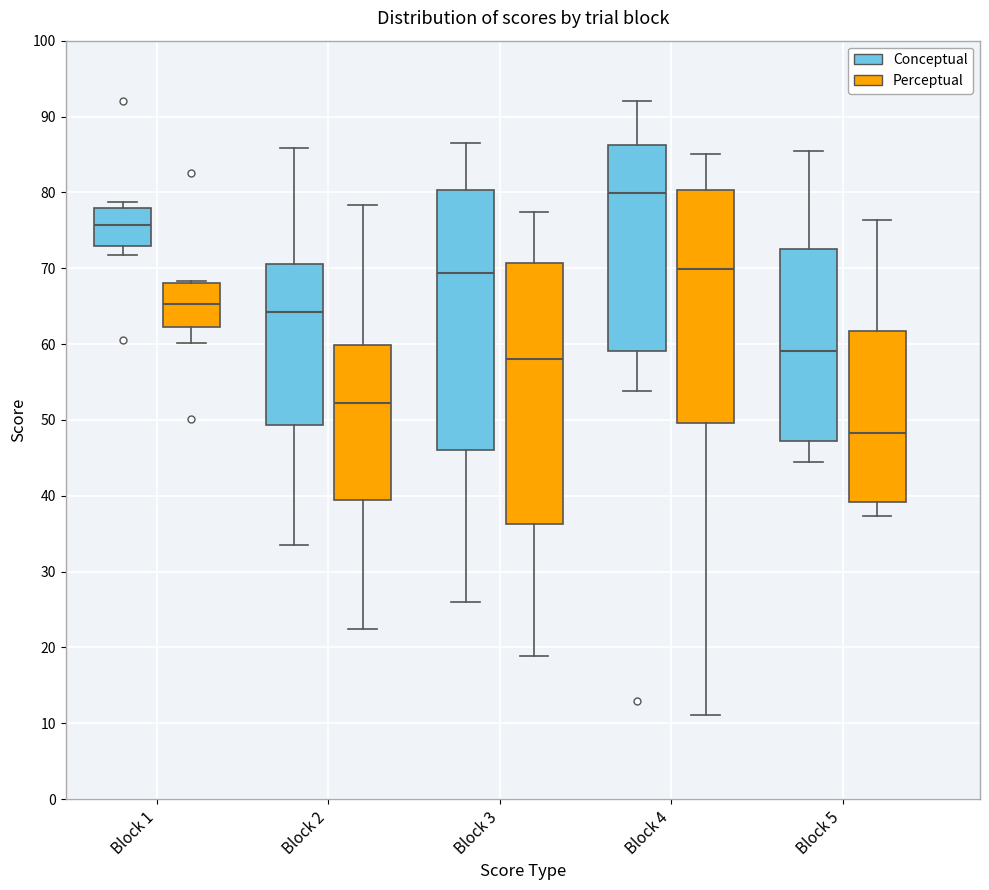

Where does the upper whisker of the box for Block 2 (Conceptual) end on the y-axis? The values are not printed on the chart, so give them approximately, as read against the axis.

86